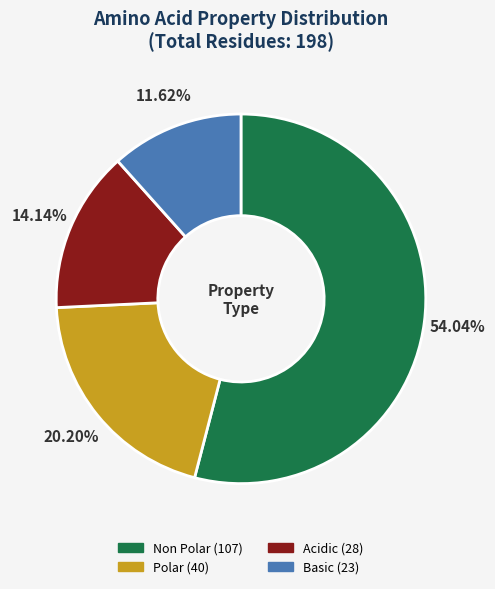

How many slices are in this pie chart?

4